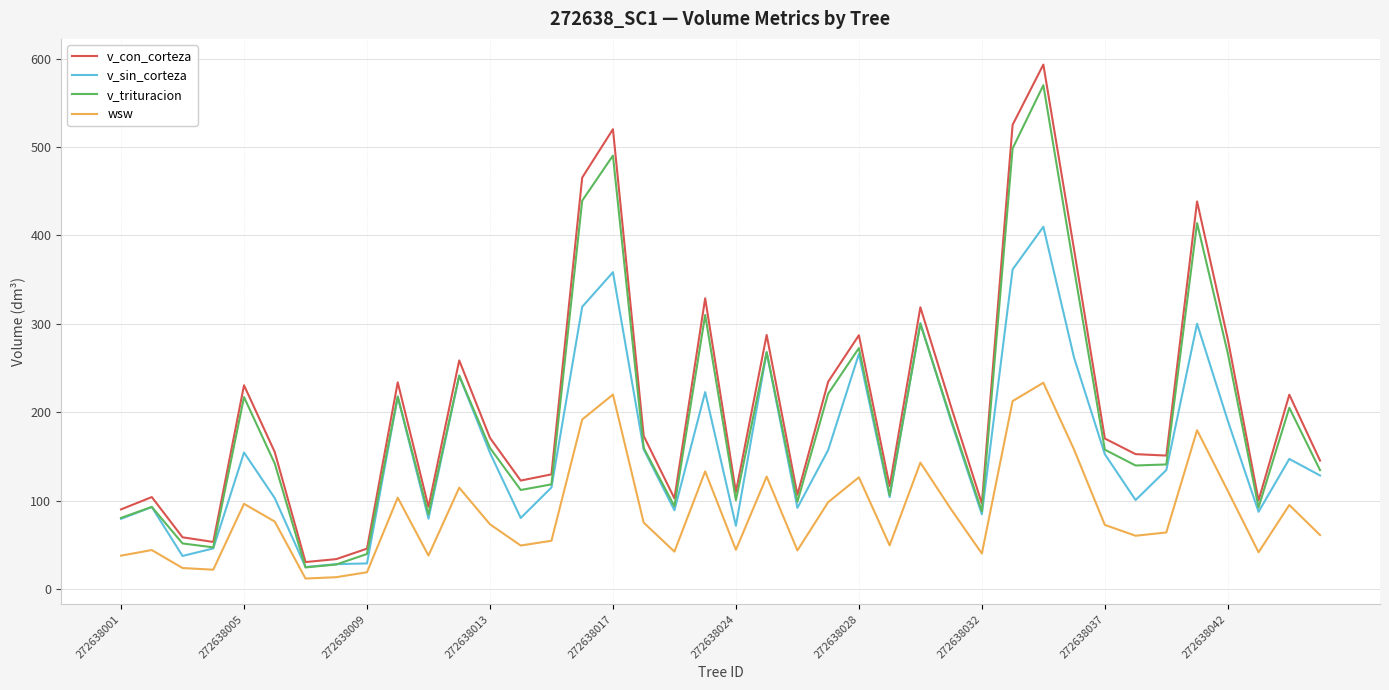

List the series in order of their peak value, highest first.

v_con_corteza, v_trituracion, v_sin_corteza, wsw